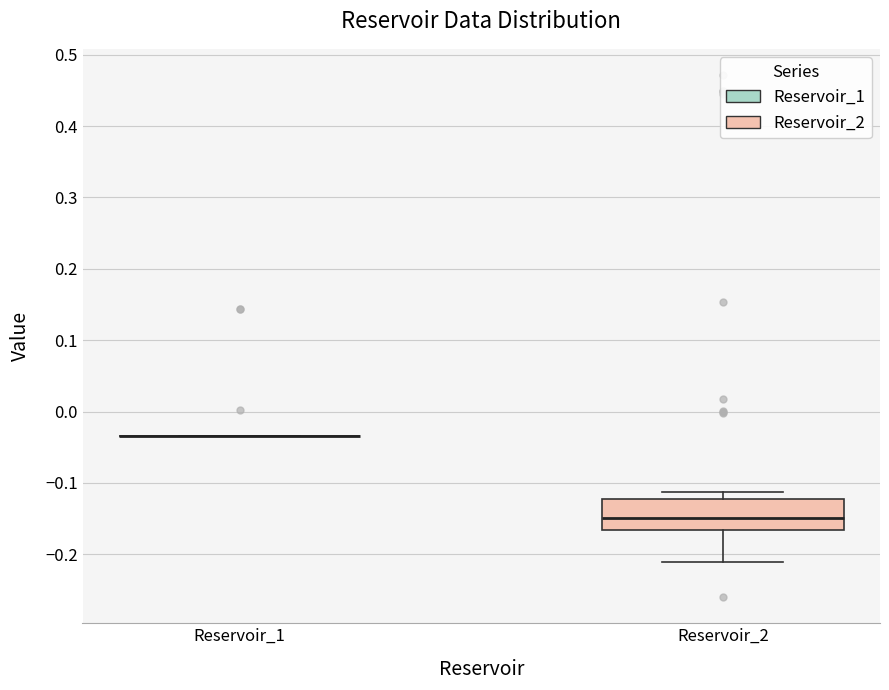

Which box is the tallest, from its lower edge to its upper edge?

Reservoir_2